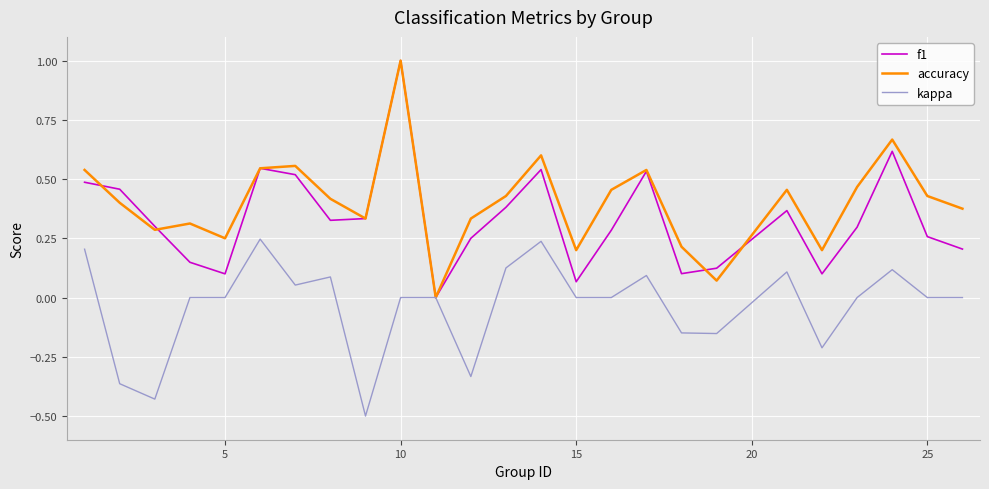

What is the smallest value displayed?

-0.5